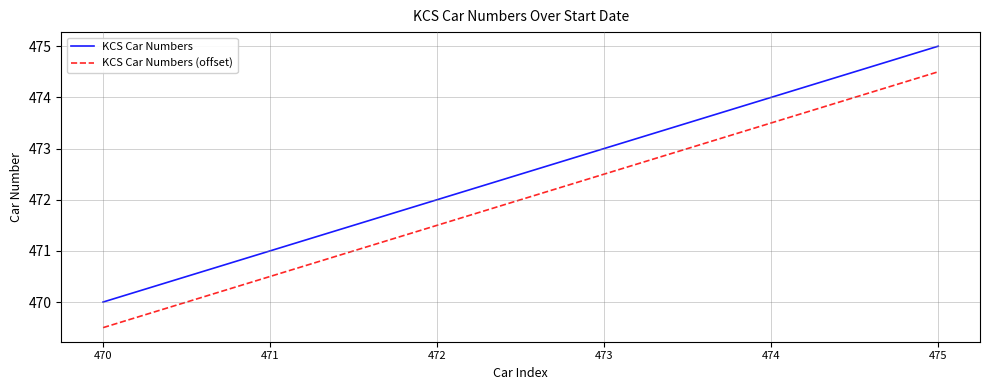

Read the KCS Car Numbers value at 474.

474.0